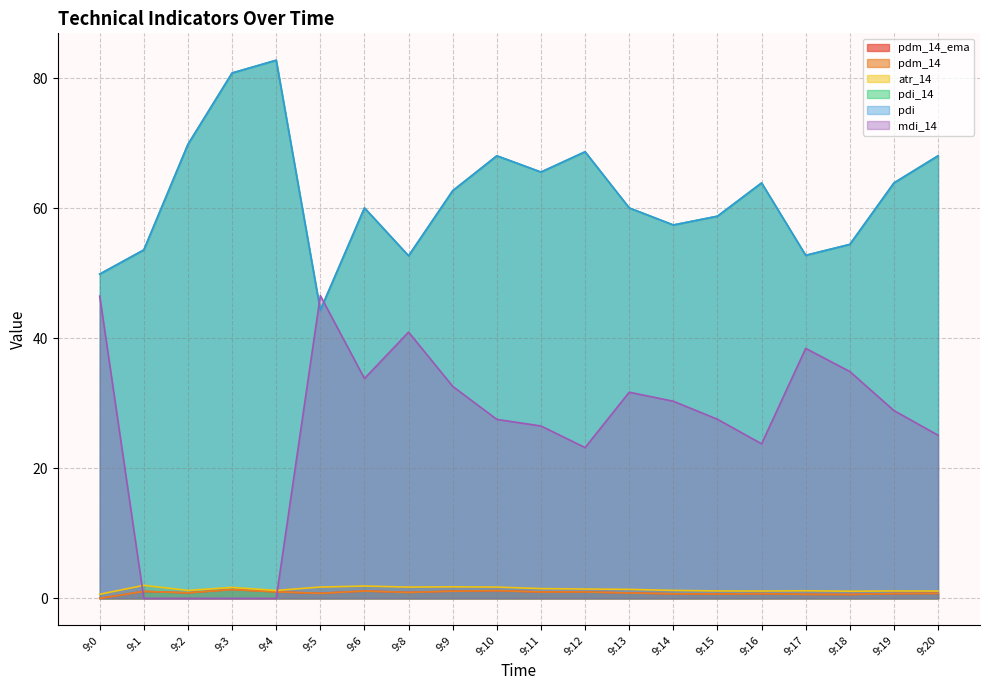

Count the number of data series in this chart.

6